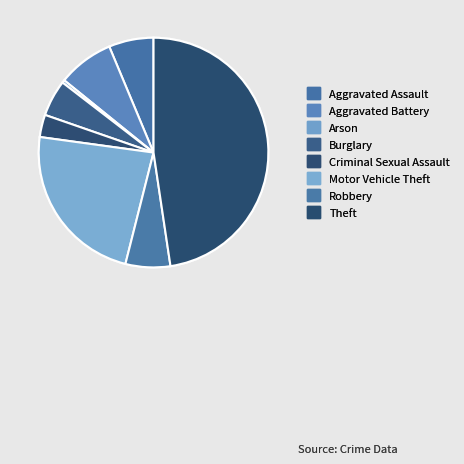

Rank the categories by value from highest to lowest.

Theft, Motor Vehicle Theft, Aggravated Battery, Aggravated Assault, Robbery, Burglary, Criminal Sexual Assault, Arson